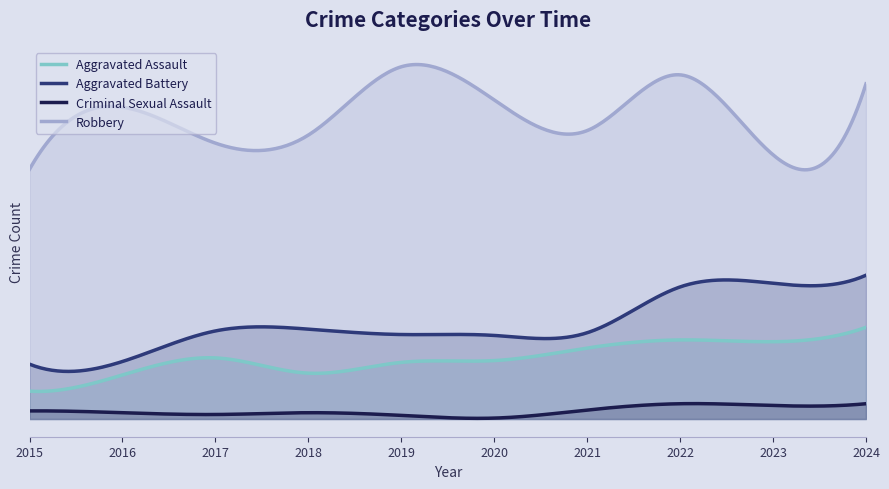

True or false: Criminal Sexual Assault and Aggravated Battery cross at least once.

False